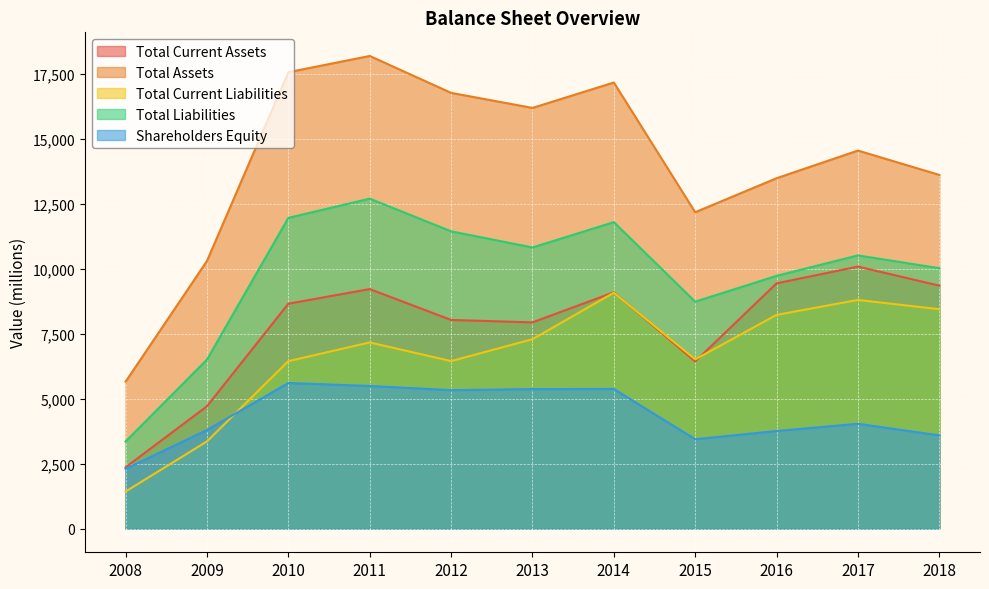

What is the difference between the maximum and second lowest values in the Total Liabilities series?

6191